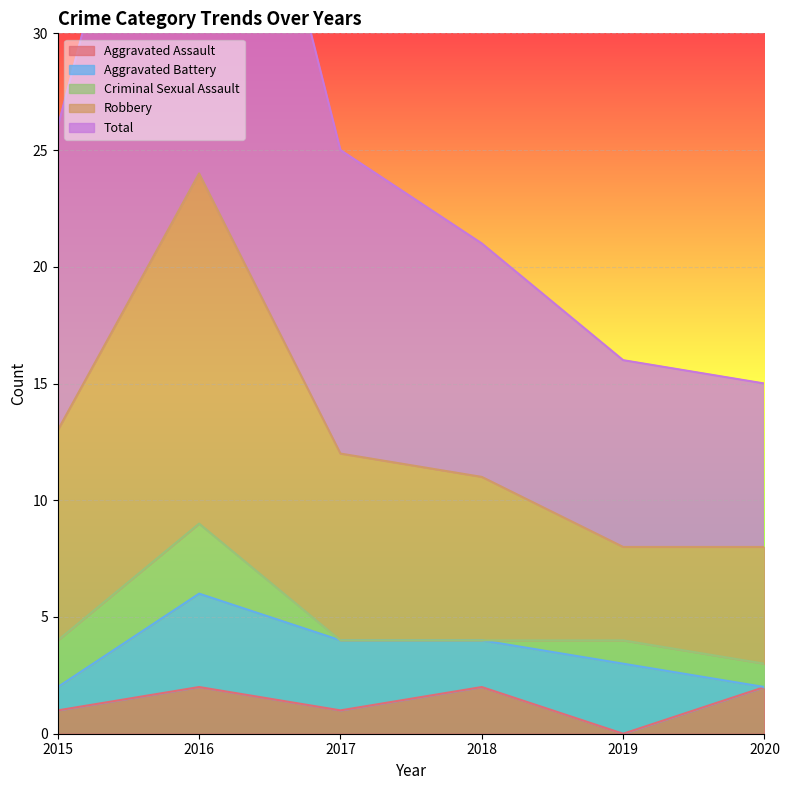

List the labels in order of Robbery value, smallest first.

2019, 2020, 2018, 2017, 2015, 2016